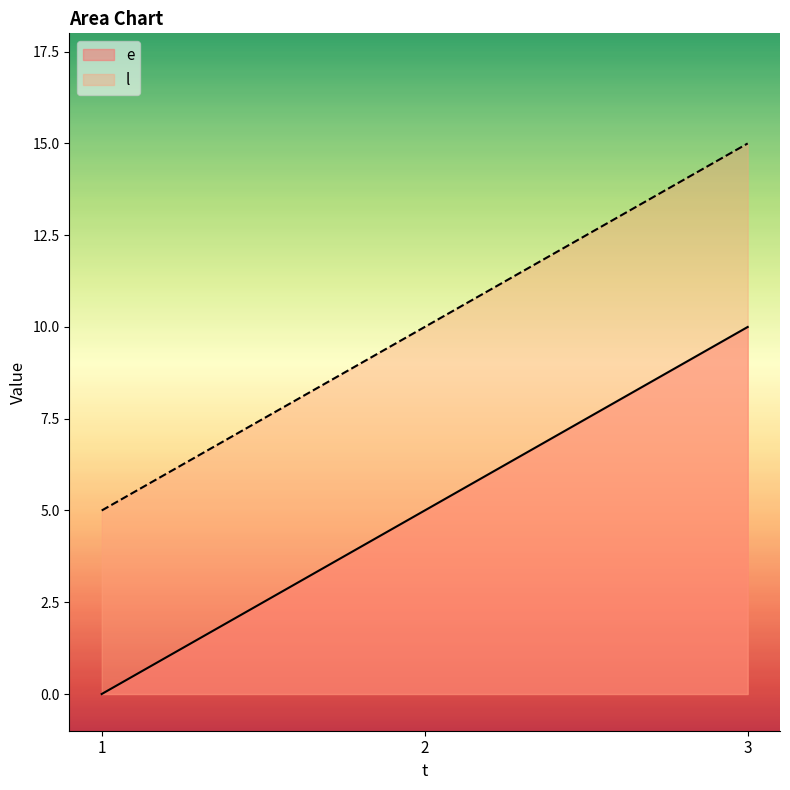

What is the highest value of the e series?

10